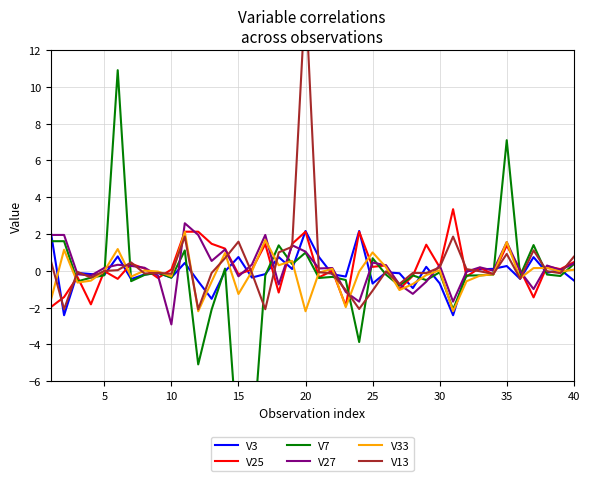

What is the minimum value for V33?

-2.2